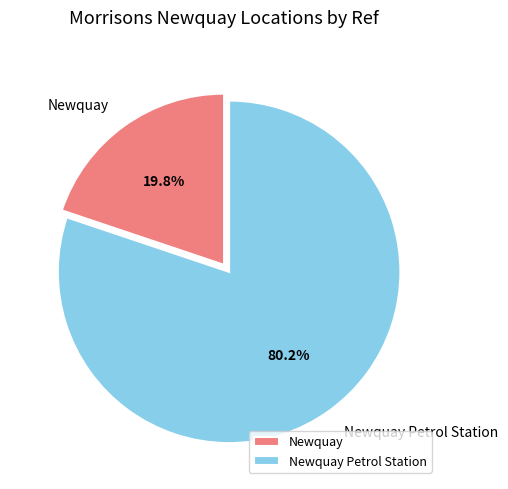

Between Newquay and Newquay Petrol Station, which is larger?

Newquay Petrol Station